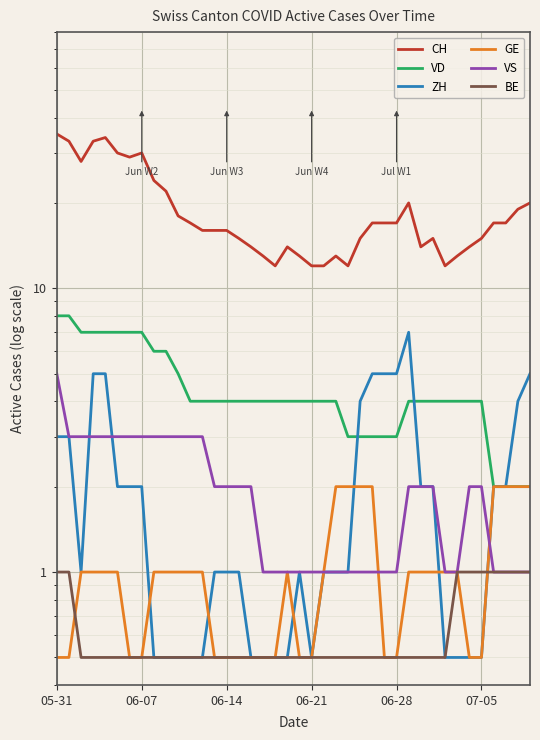

List the labels in order of GE value, smallest first.

05-31, 06-07, 6, 7, 13, 14, 15, 16, 17, 18, 20, 21, 27, 28, 34, 35, 06-14, 06-21, 06-28, 07-05, 8, 9, 10, 11, 12, 19, 22, 29, 30, 31, 32, 33, 23, 24, 25, 26, 36, 37, 38, 39